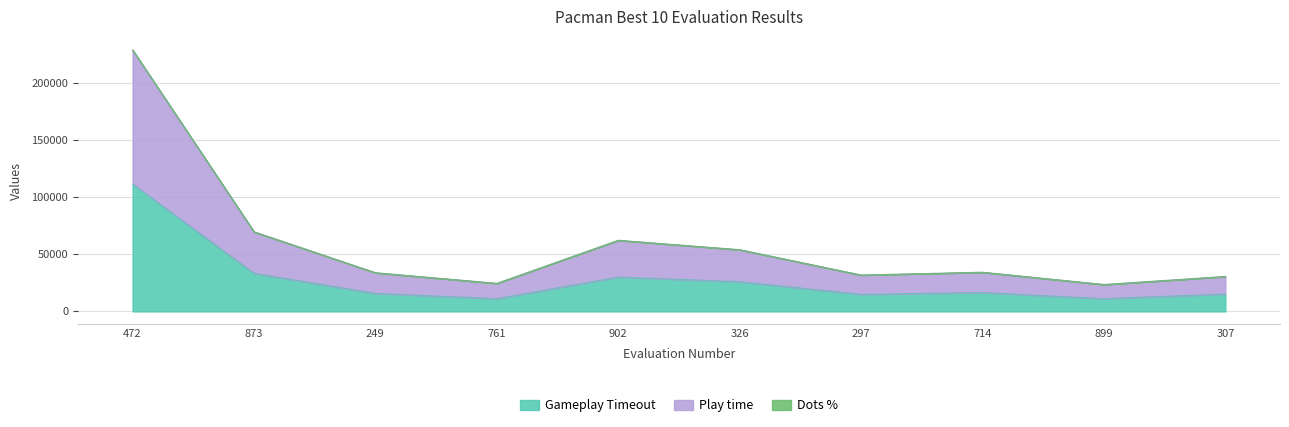

What is the label of the 9th point from the right?

873